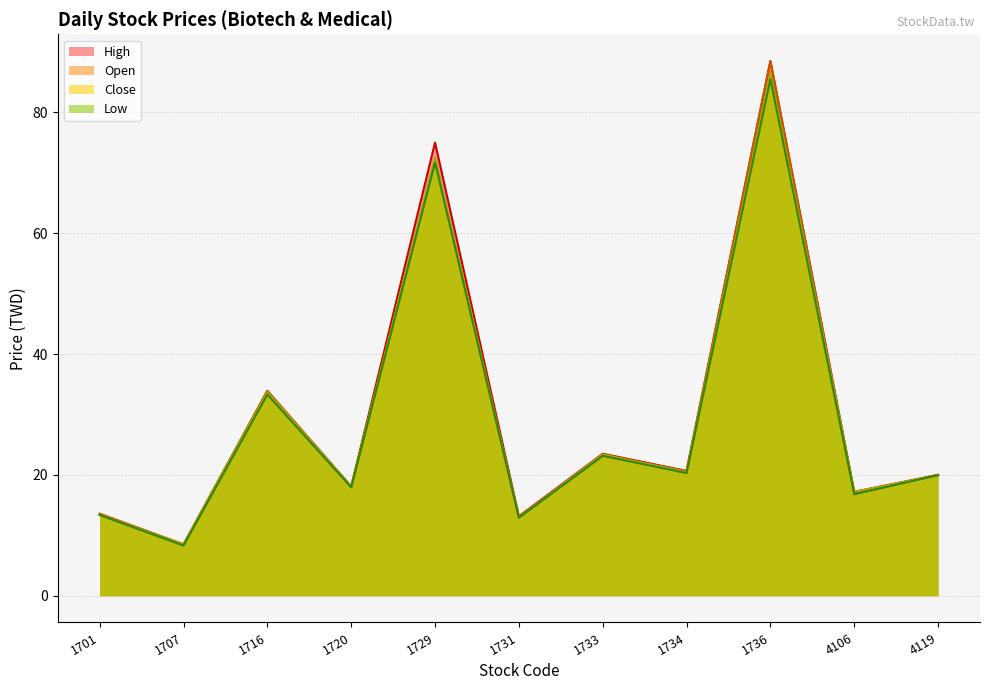

Rank the series by their maximum value, from lowest to highest.

Low (line), Close (line), High (line), Open (line)